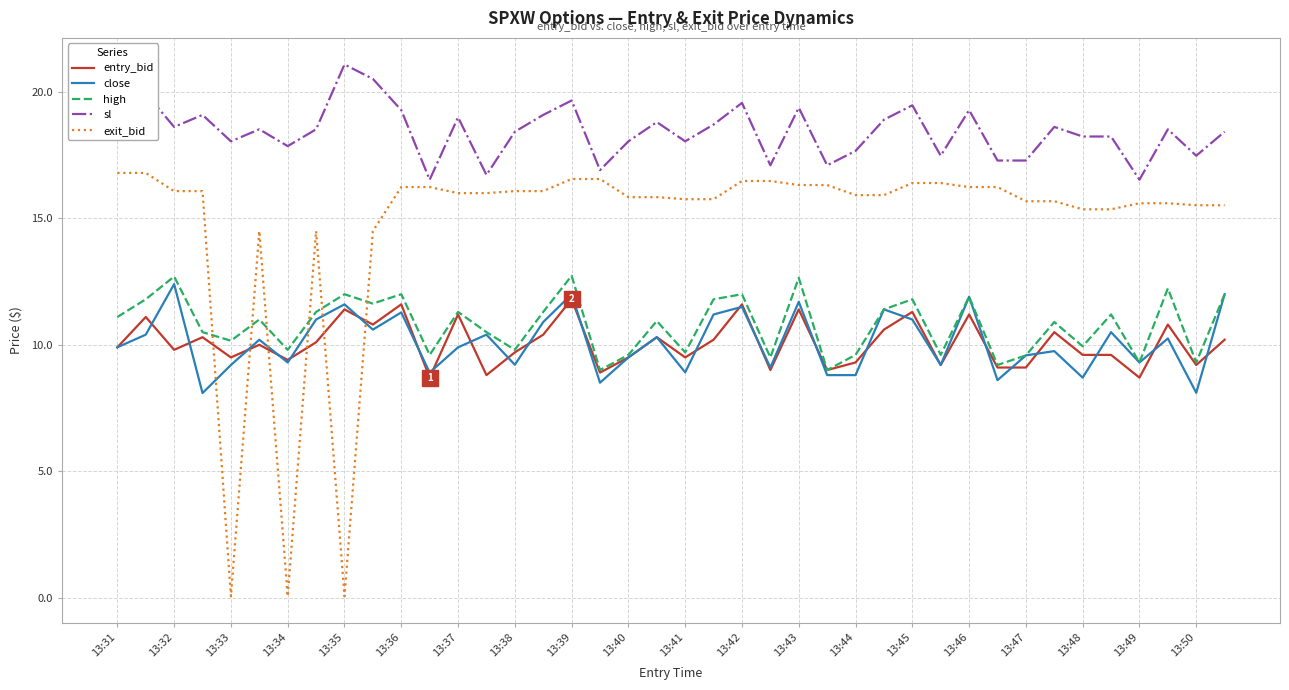

True or false: sl and entry_bid cross at least once.

False